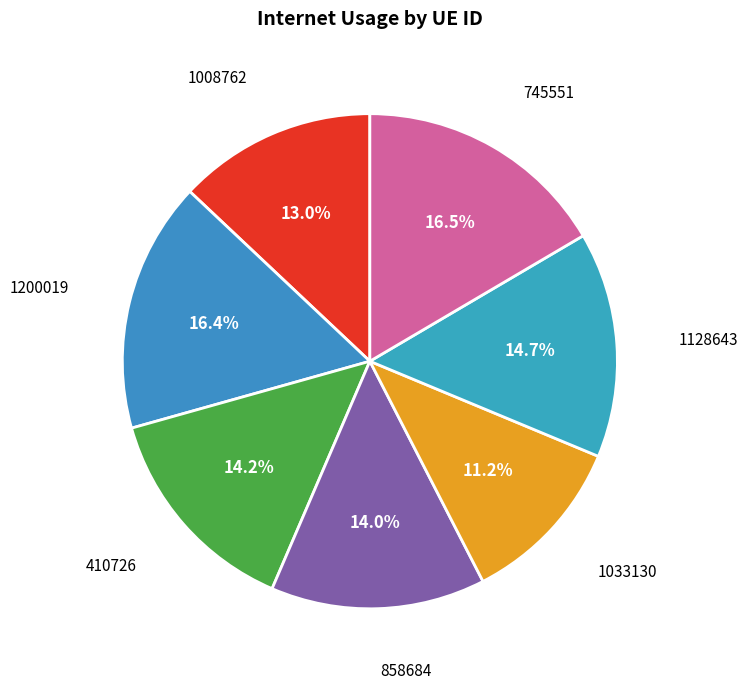

Count the number of slices in the pie.

7